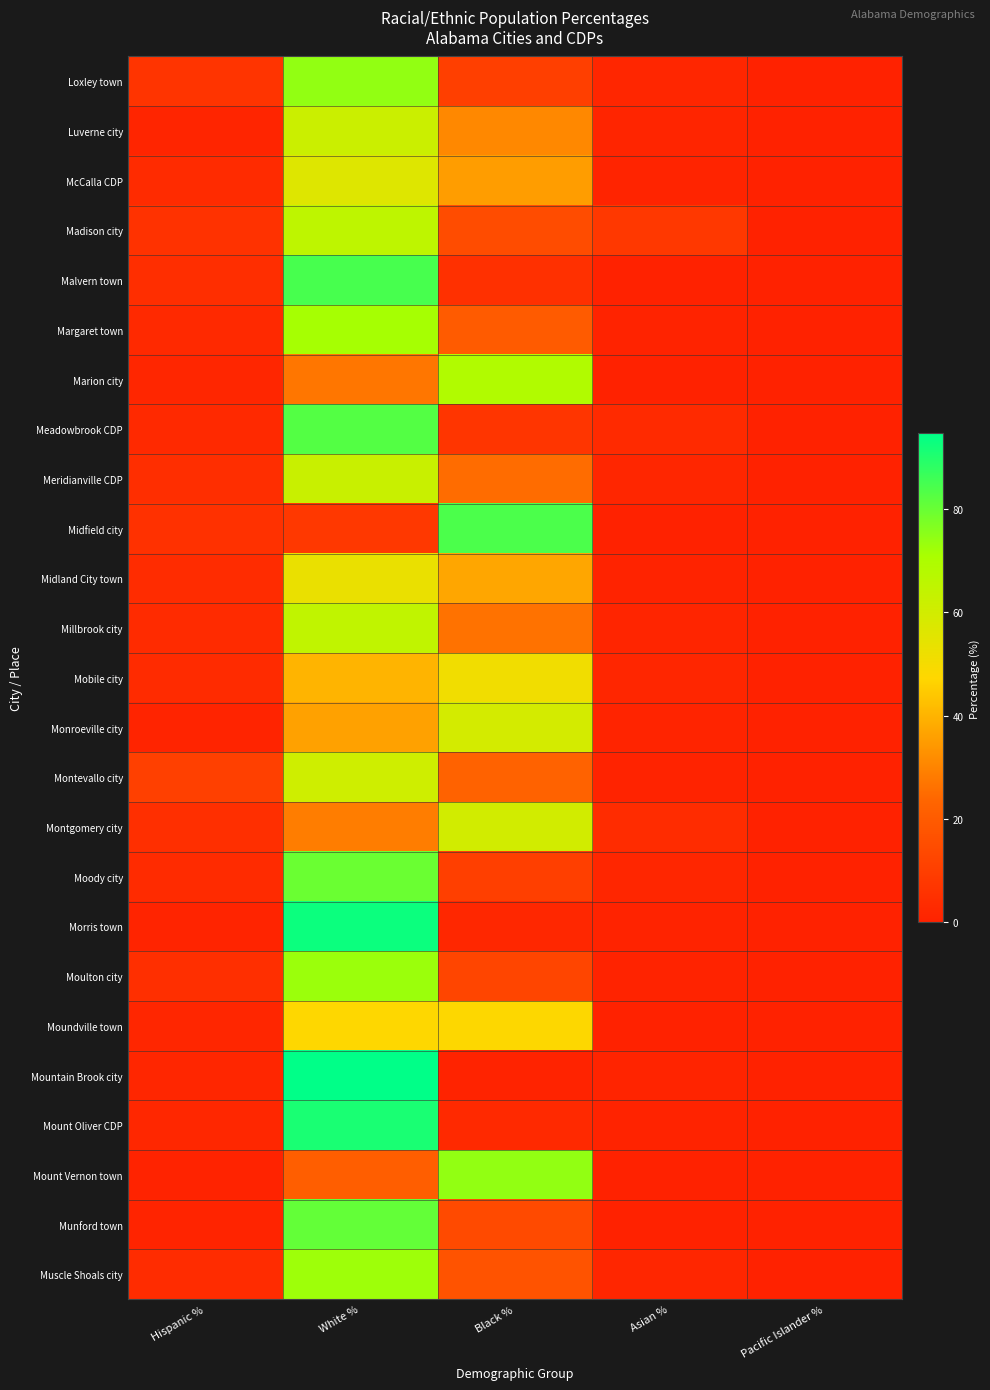

Reading left to right, list all the values displayed in this chart.

Loxley town: Hispanic %=6.6	White %=74.2	Black %=10.4	Asian %=1.8	Pacific Islander %=0.1
Luverne city: Hispanic %=1.4	White %=61.7	Black %=31.0	Asian %=1.3	Pacific Islander %=0.1
McCalla CDP: Hispanic %=3.5	White %=56.5	Black %=35.5	Asian %=0.9	Pacific Islander %=0.0
Madison city: Hispanic %=5.8	White %=65.3	Black %=14.7	Asian %=7.8	Pacific Islander %=0.1
Malvern town: Hispanic %=4.4	White %=84.4	Black %=5.3	Asian %=0.1	Pacific Islander %=0.1
Margaret town: Hispanic %=2.6	White %=71.4	Black %=20.0	Asian %=0.7	Pacific Islander %=0.0
Marion city: Hispanic %=1.6	White %=27.1	Black %=68.8	Asian %=0.3	Pacific Islander %=0.0
Meadowbrook CDP: Hispanic %=2.8	White %=82.8	Black %=6.7	Asian %=3.0	Pacific Islander %=0.0
Meridianville CDP: Hispanic %=4.3	White %=62.3	Black %=25.0	Asian %=1.6	Pacific Islander %=0.1
Midfield city: Hispanic %=5.4	White %=8.1	Black %=84.0	Asian %=0.1	Pacific Islander %=0.0
Midland City town: Hispanic %=3.5	White %=52.8	Black %=37.2	Asian %=0.6	Pacific Islander %=0.0
Millbrook city: Hispanic %=3.2	White %=64.6	Black %=26.3	Asian %=1.1	Pacific Islander %=0.0
Mobile city: Hispanic %=3.2	White %=40.1	Black %=51.1	Asian %=1.8	Pacific Islander %=0.1
Monroeville city: Hispanic %=1.0	White %=36.1	Black %=59.3	Asian %=0.8	Pacific Islander %=0.0
Montevallo city: Hispanic %=10.7	White %=60.8	Black %=22.7	Asian %=0.7	Pacific Islander %=0.2
Montgomery city: Hispanic %=4.8	White %=28.4	Black %=60.0	Asian %=3.6	Pacific Islander %=0.1
Moody city: Hispanic %=3.4	White %=79.7	Black %=10.2	Asian %=1.7	Pacific Islander %=0.0
Morris town: Hispanic %=0.9	White %=92.8	Black %=2.0	Asian %=0.5	Pacific Islander %=0.0
Moulton city: Hispanic %=4.9	White %=72.8	Black %=12.2	Asian %=0.6	Pacific Islander %=0.0
Moundville town: Hispanic %=1.6	White %=47.3	Black %=47.8	Asian %=0.2	Pacific Islander %=0.0
Mountain Brook city: Hispanic %=1.6	White %=94.6	Black %=0.4	Asian %=1.1	Pacific Islander %=0.0
Mount Oliver CDP: Hispanic %=1.9	White %=91.0	Black %=2.6	Asian %=0.4	Pacific Islander %=0.0
Mount Vernon town: Hispanic %=0.7	White %=21.1	Black %=74.2	Asian %=0.0	Pacific Islander %=0.1
Munford town: Hispanic %=0.9	White %=80.7	Black %=14.1	Asian %=0.3	Pacific Islander %=0.1
Muscle Shoals city: Hispanic %=3.7	White %=72.4	Black %=17.2	Asian %=1.8	Pacific Islander %=0.0